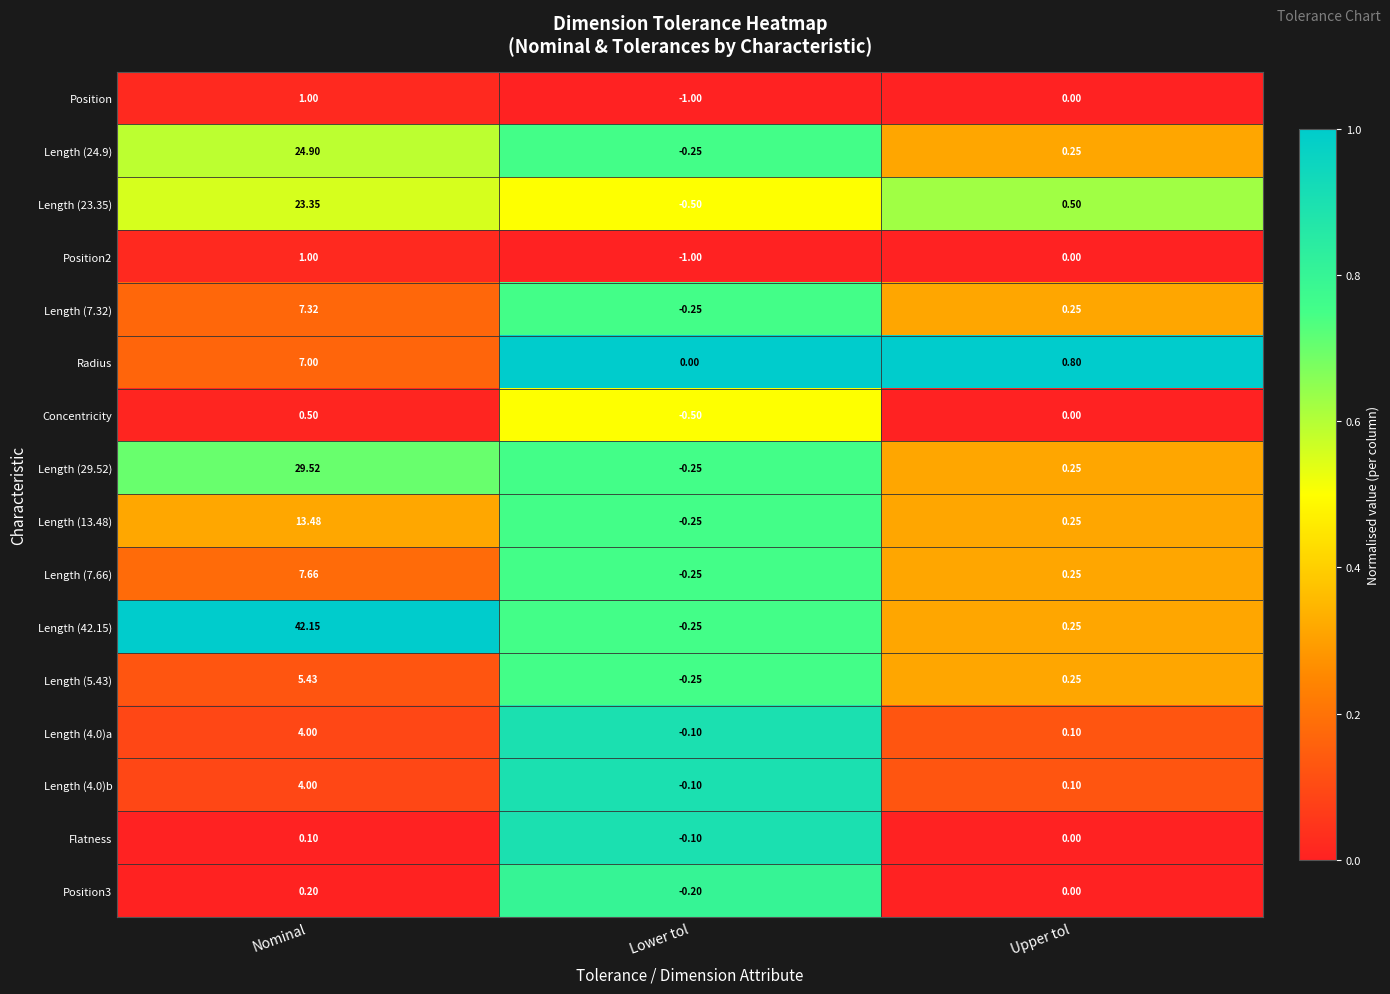

Rank the categories by Position3 value from highest to lowest.

Nominal, Upper tol, Lower tol